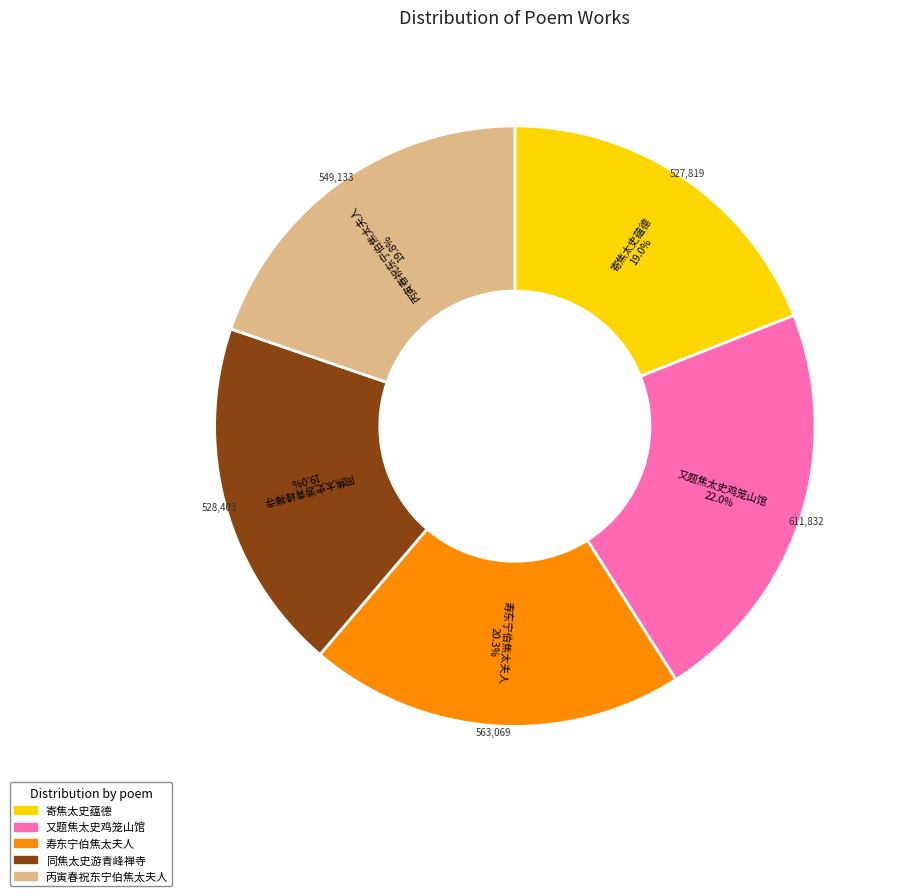

How many slices are in this pie chart?

5